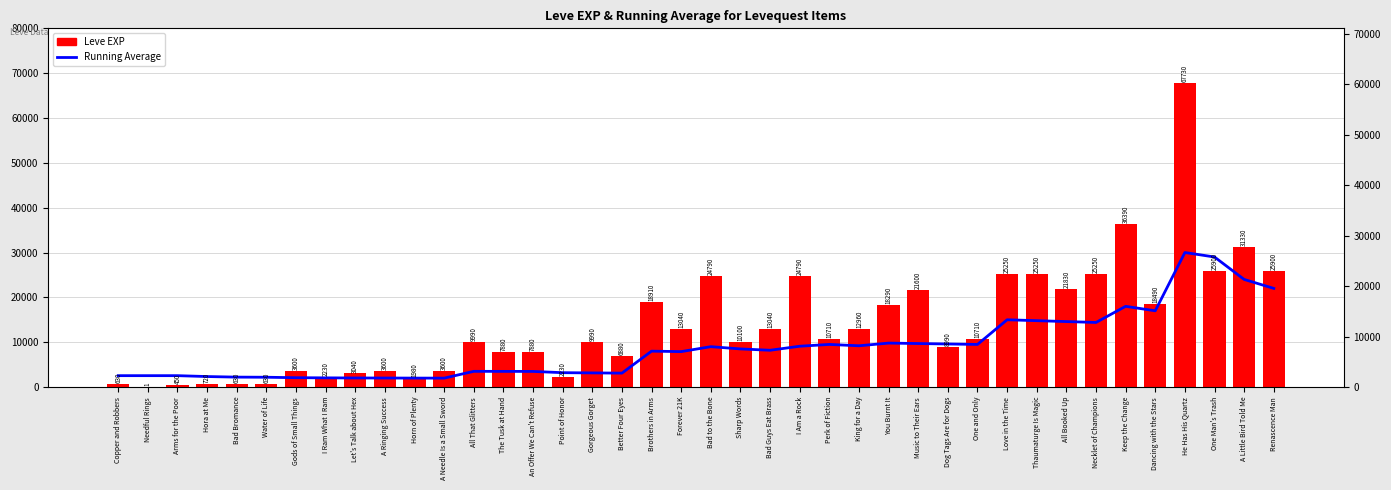

Count the number of categories in the chart.

40